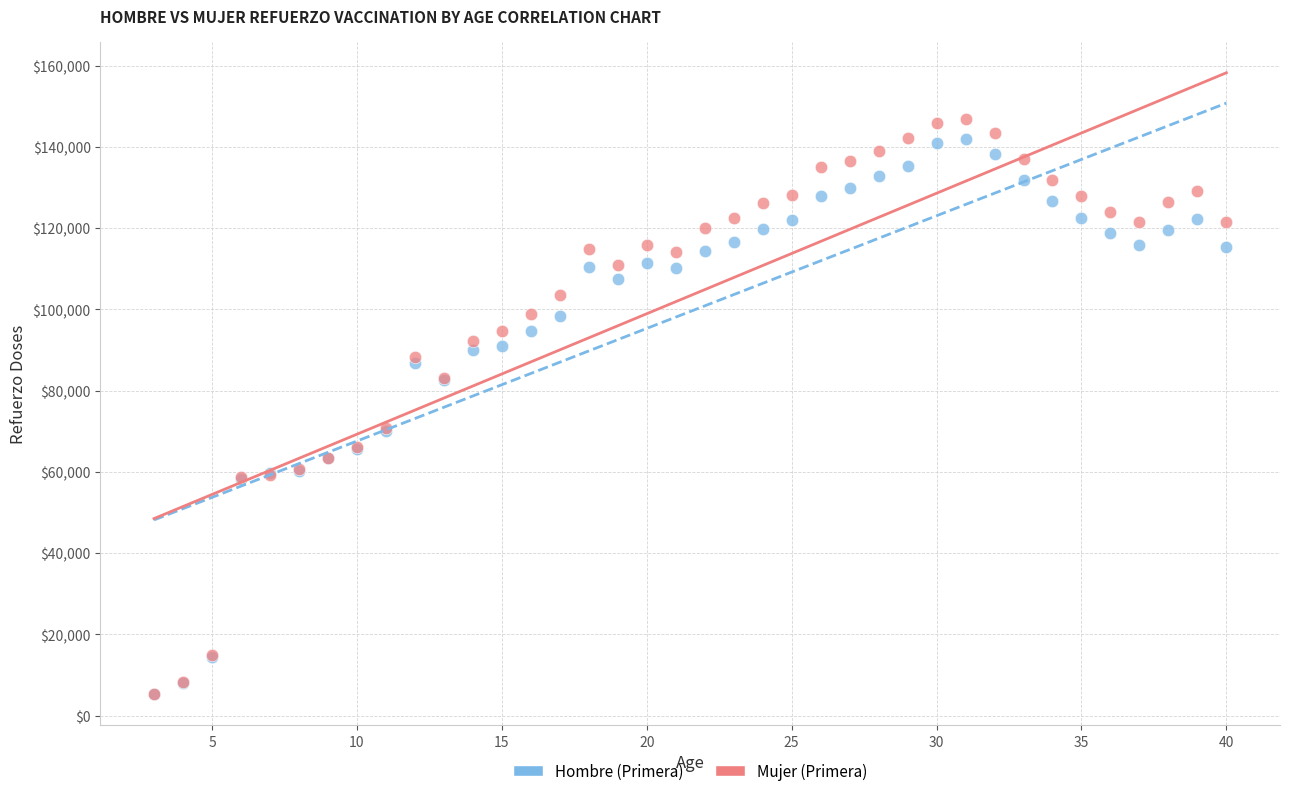

What are all the series names shown in the legend?

Hombre (Primera), Mujer (Primera)